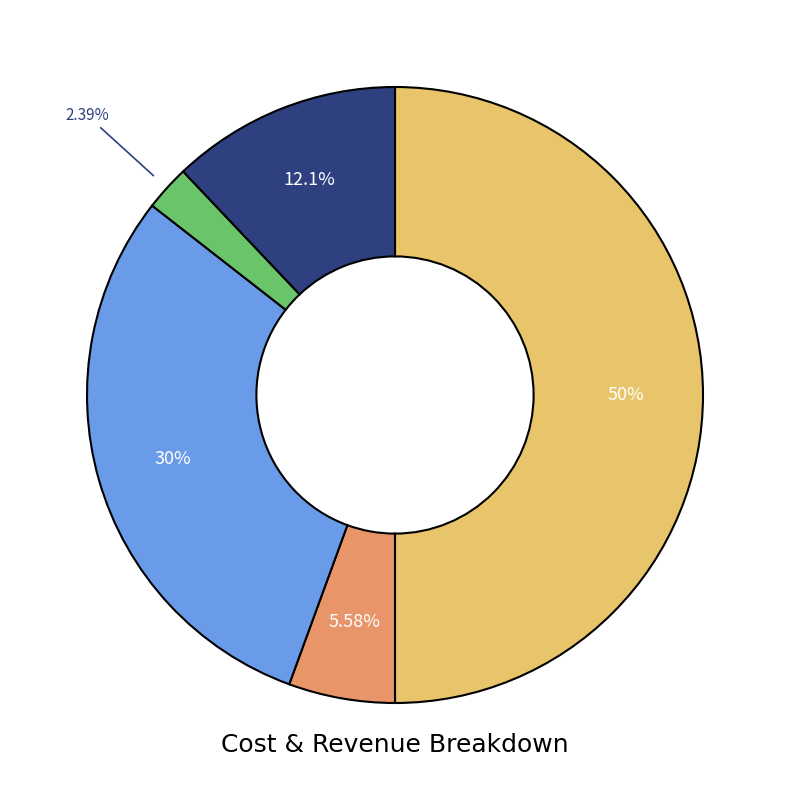

How many slices are in this pie chart?

5